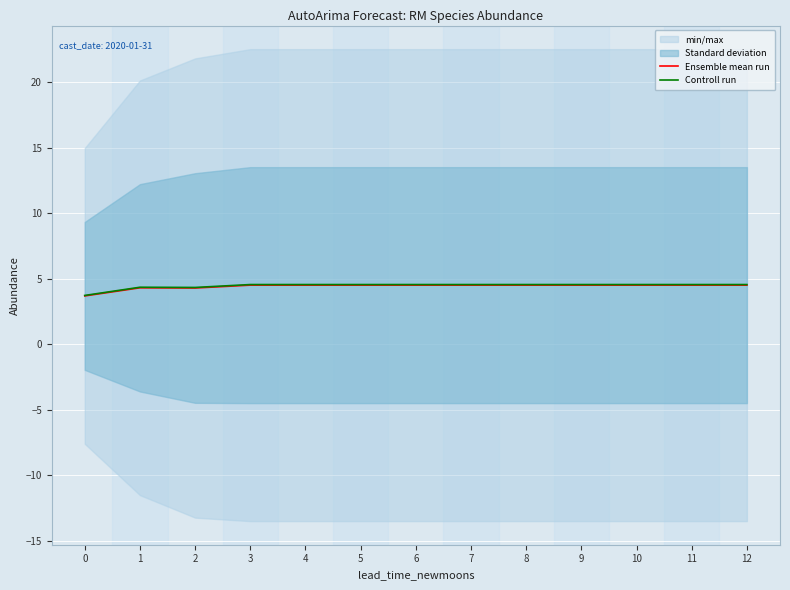

At which category does Controll run reach its first local peak?

1